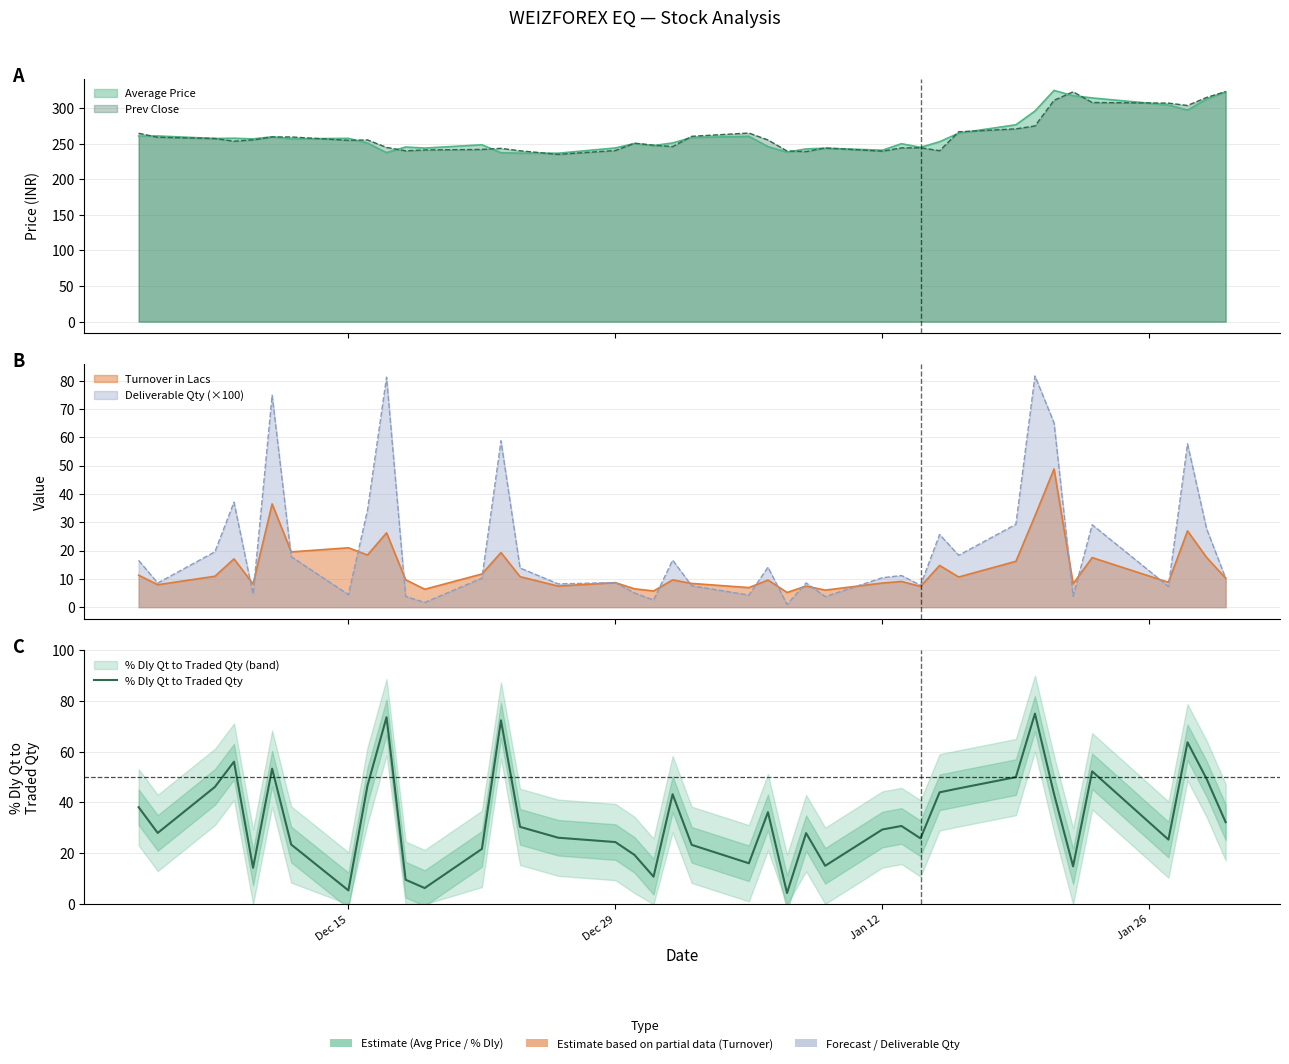

What is the minimum value shown in the chart?

4.4